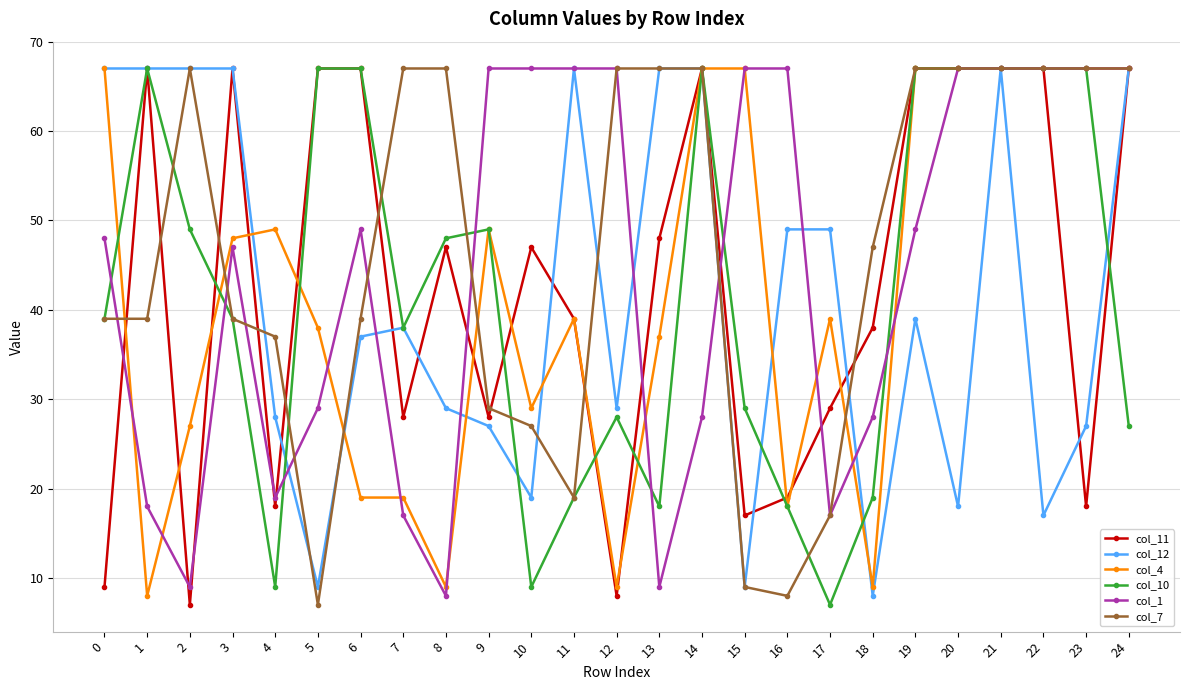

Count the number of categories in the chart.

25